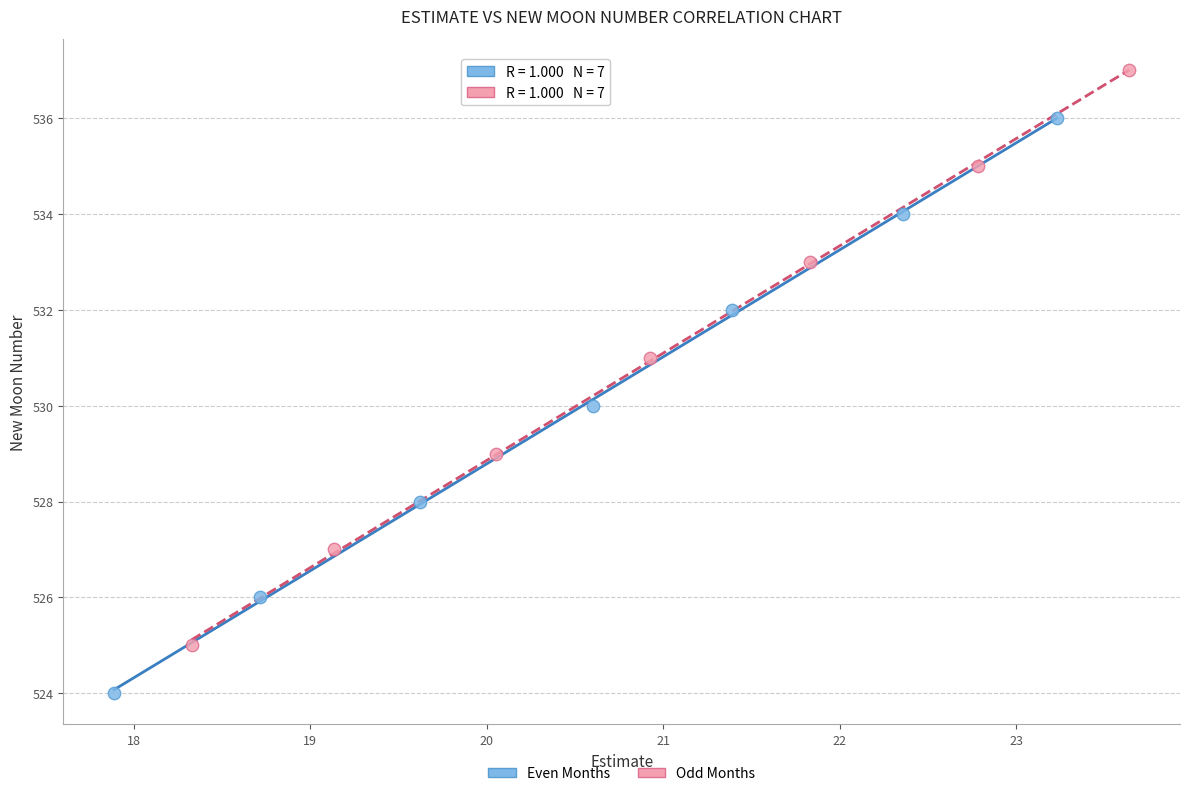

Which series contains the lowest Y value?

Even Months